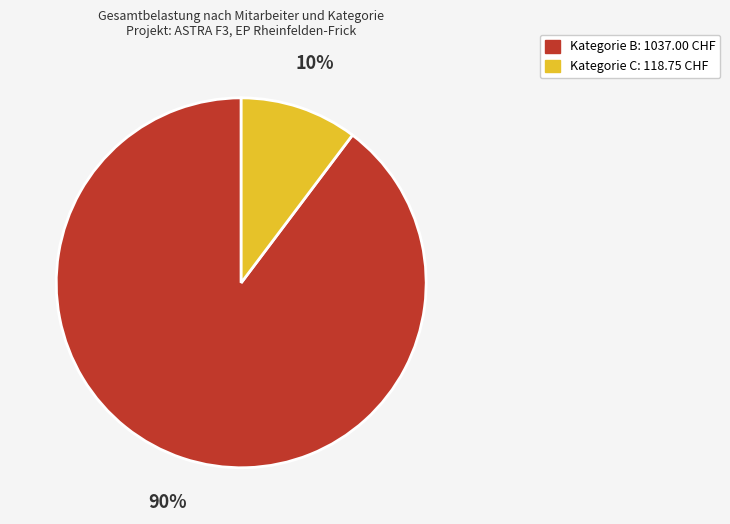

To the nearest percent, what is the average slice percentage?

50%